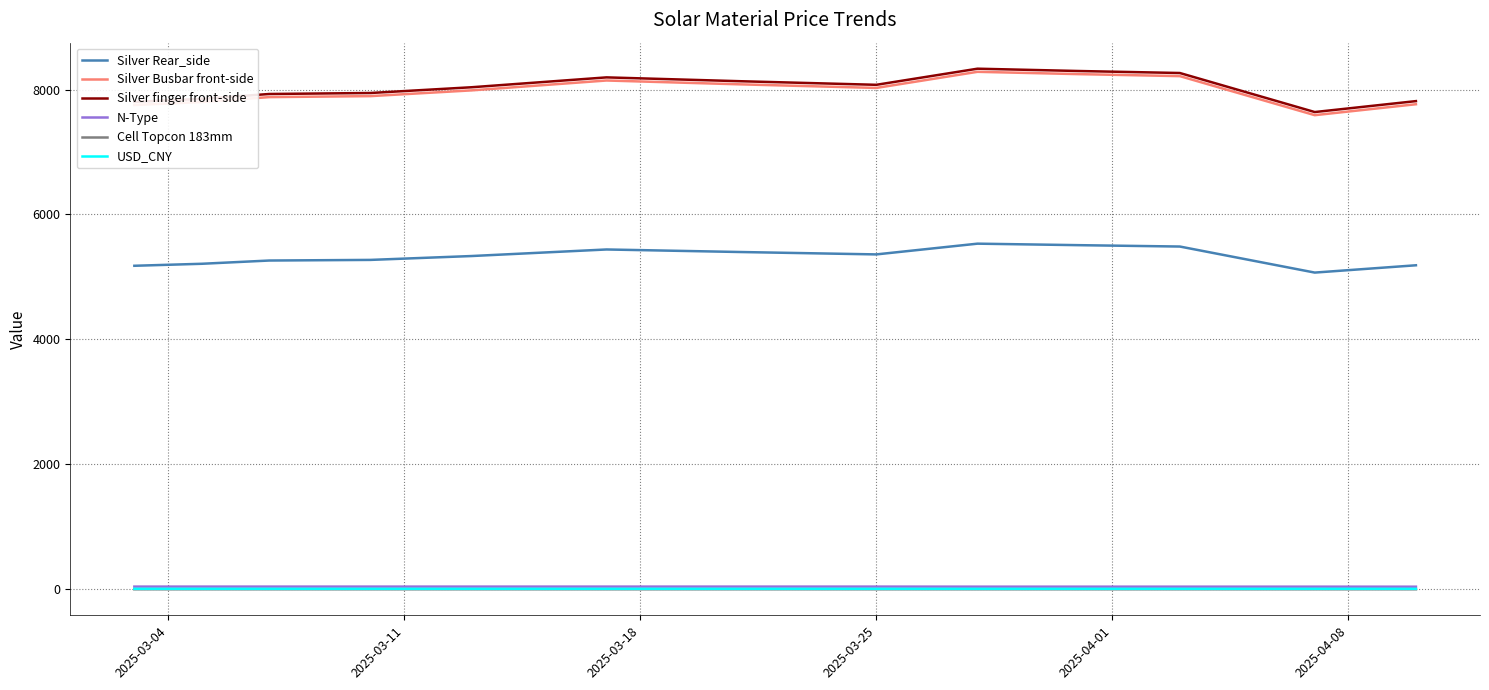

True or false: Silver finger front-side and Cell Topcon 183mm intersect in this chart.

False